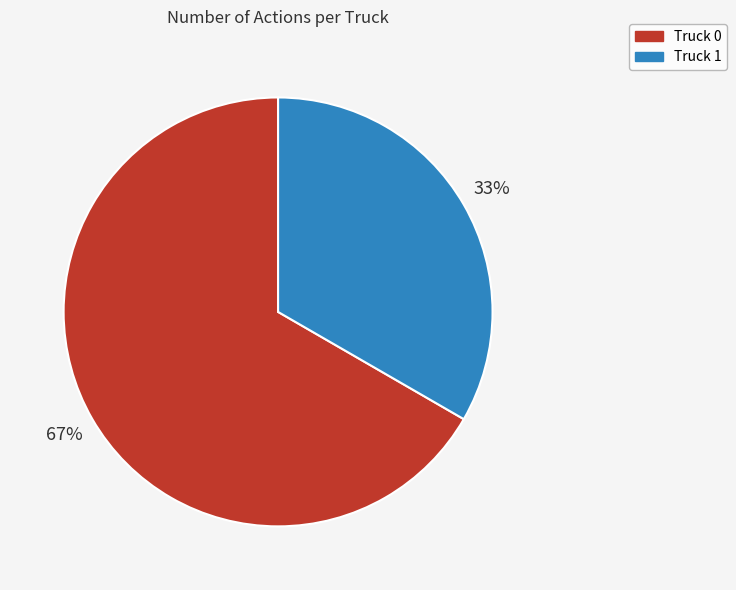

What is the ratio of the value at Truck 0 to the value at Truck 1?

2.0